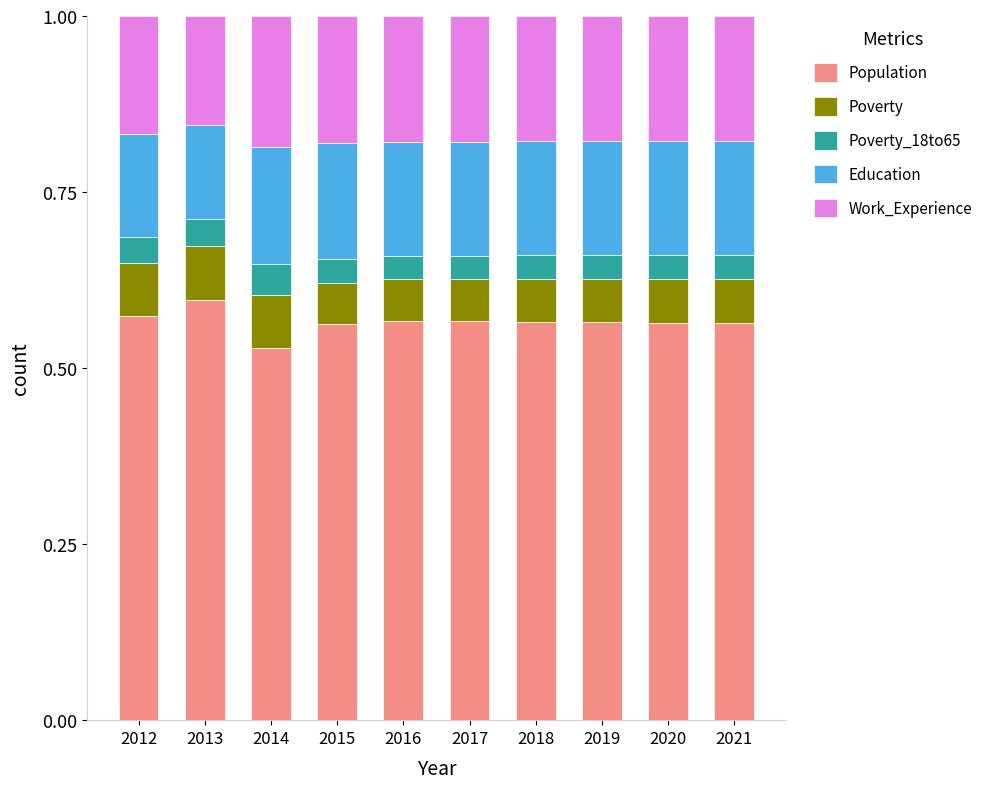

Count the Population values in the range 0 to 1.

10